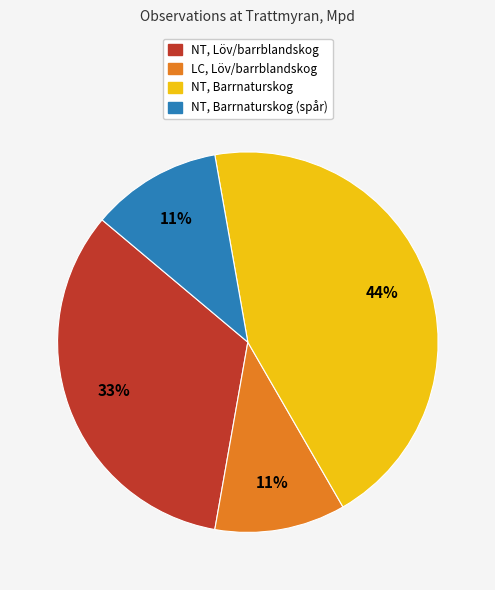

To the nearest percent, what is the average slice percentage?

25%